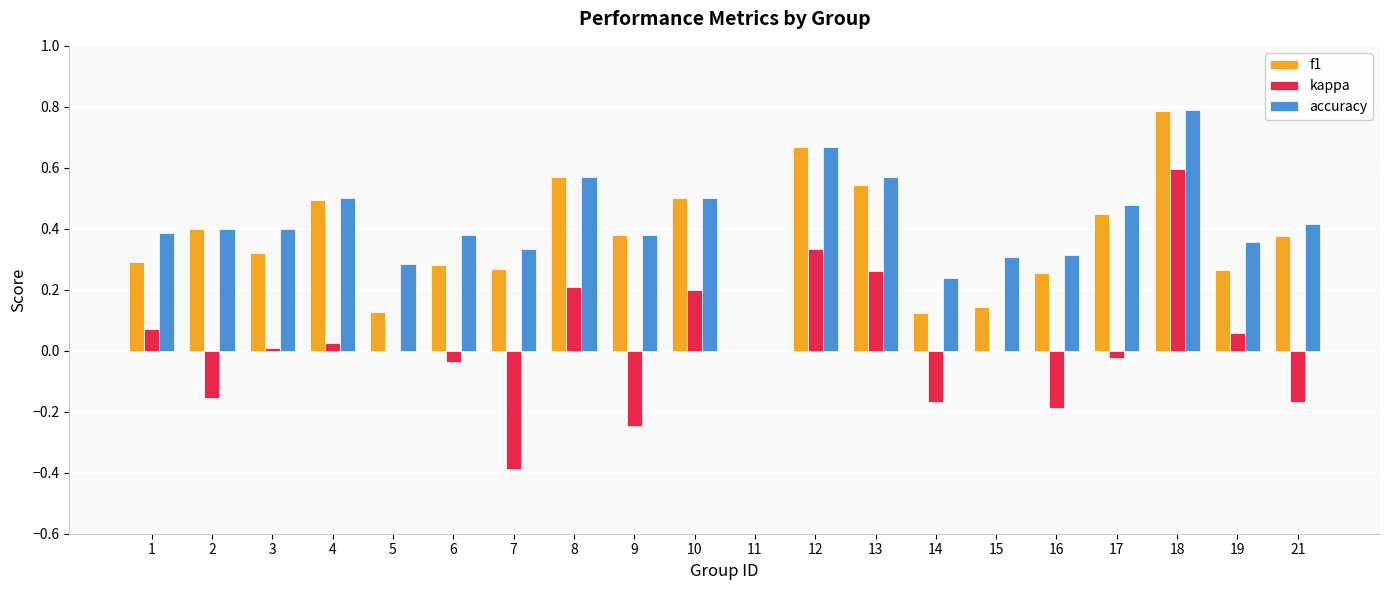

At which category is the sum across all series the highest?

18